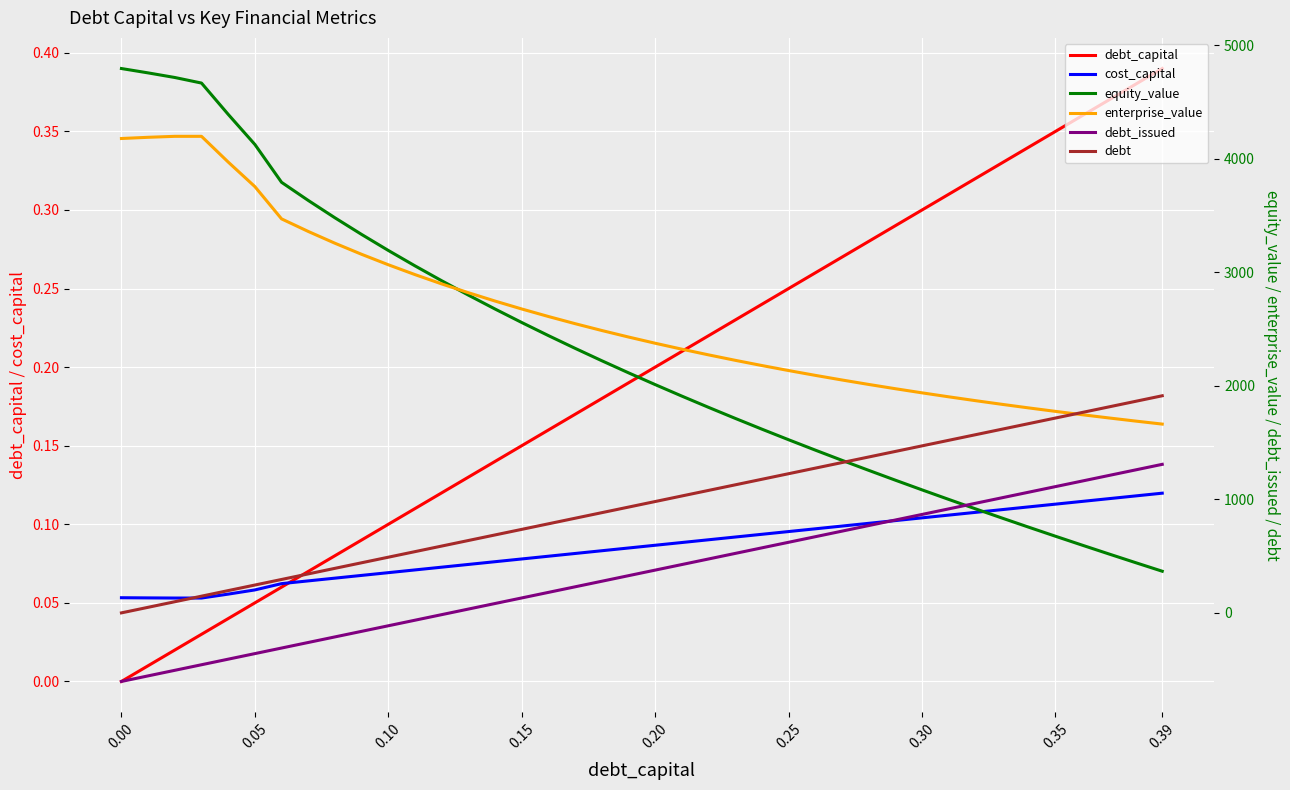

Which has a higher value, 15 or 34?

34